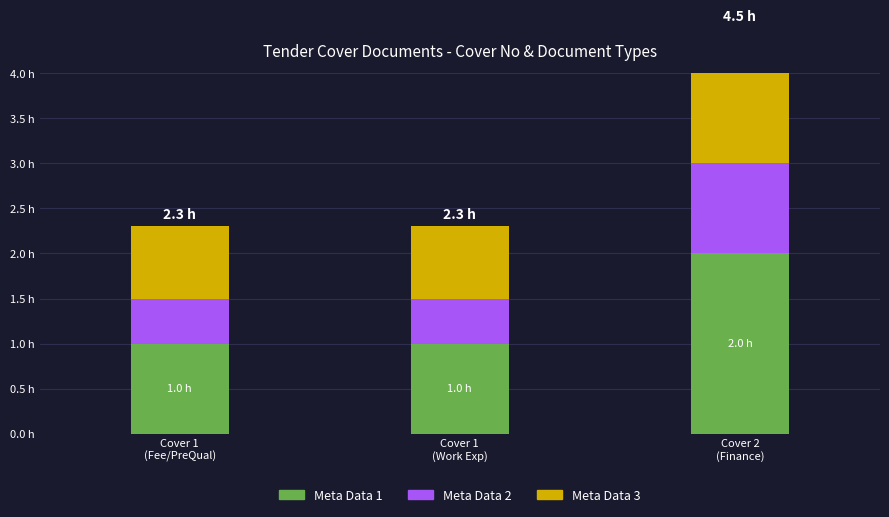

What is the average value of the Meta Data 2 series?

0.7